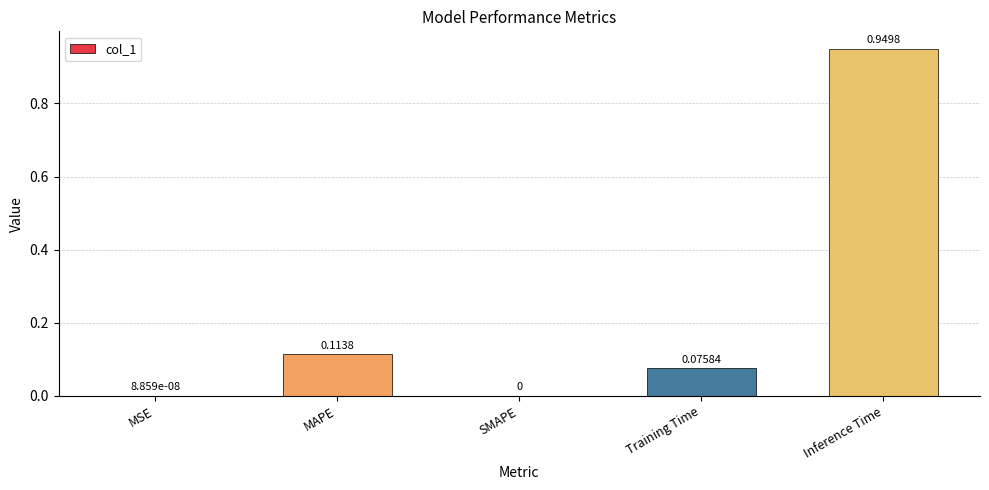

What is the sum of all values?

1.1